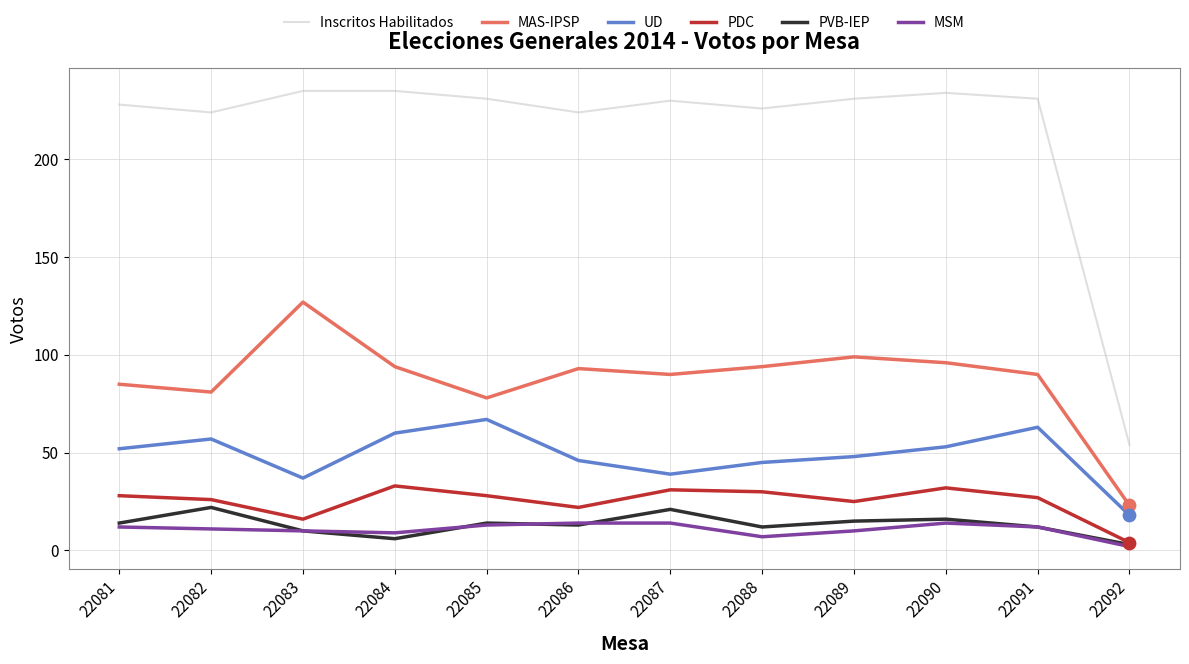

Which series has the largest range (max minus min)?

Inscritos Habilitados